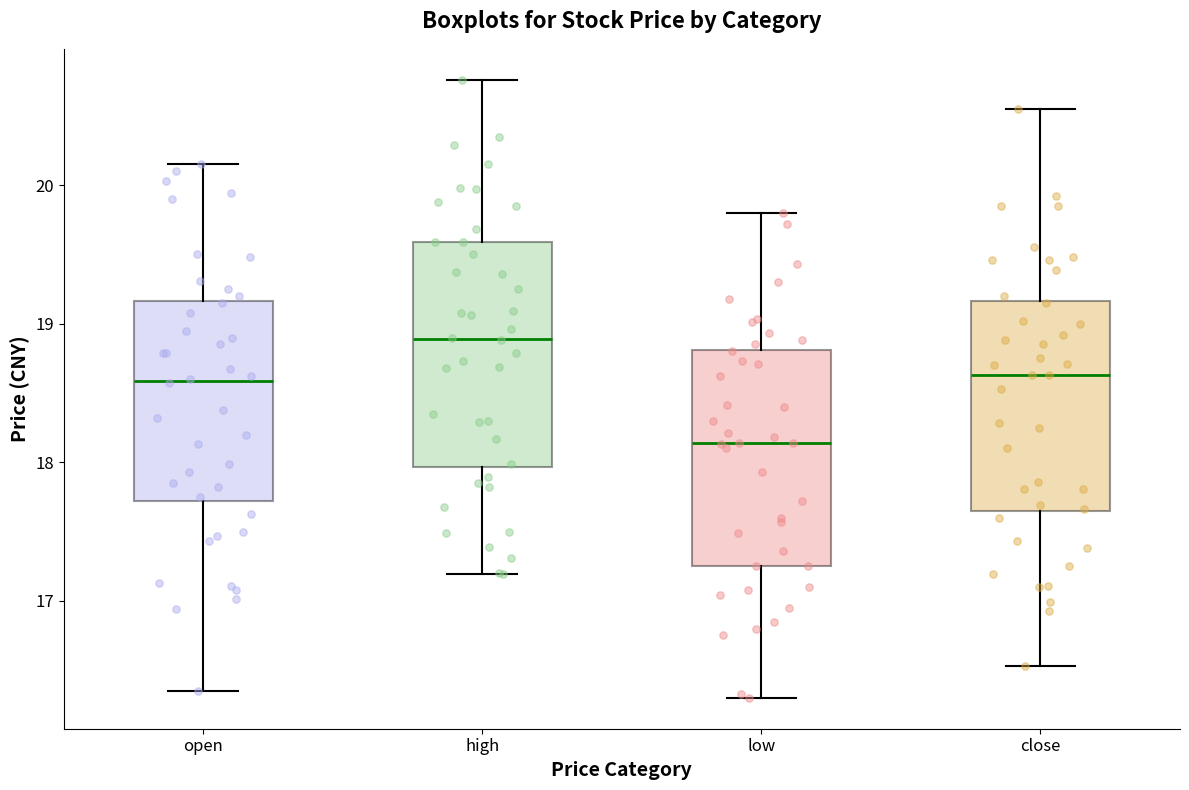

Reading left to right, transcribe this box plot: for each box, give where its median line is, the range the box spans, and where its two whiskers end, as read against the y-axis. The values are not printed on the chart, so give them approximately, as read against the axis.

open: median 18.6, box 17.7 to 19.2, whiskers 16.4 to 20.2
high: median 18.9, box 18.0 to 19.6, whiskers 17.2 to 20.8
low: median 18.1, box 17.3 to 18.8, whiskers 16.3 to 19.8
close: median 18.6, box 17.6 to 19.2, whiskers 16.5 to 20.6